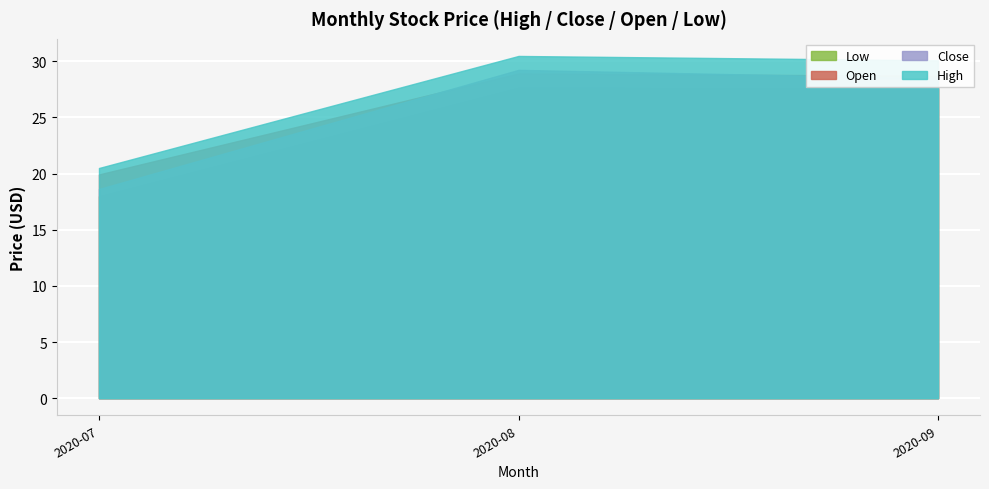

The Close series shows 30.6 at 2020-07. True or false?

False